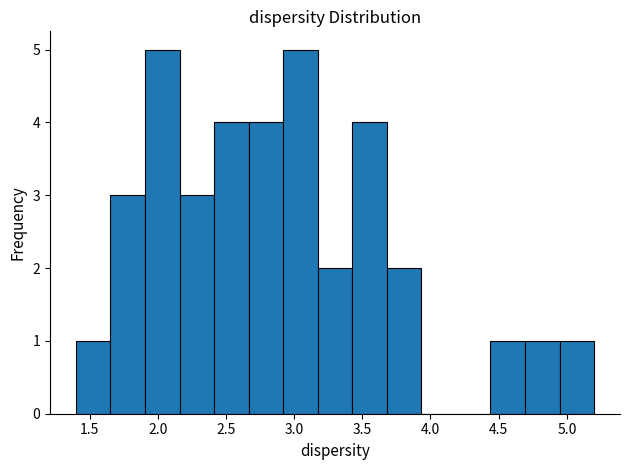

Reading left to right, transcribe this chart: for each bar, give the range it covers on the x-axis and its height. Neither the bar edges nor the heights are printed on the chart, so give them approximately, as read against the axes.

1.40 to 1.65: 1
1.65 to 1.90: 3
1.90 to 2.15: 5
2.15 to 2.40: 3
2.40 to 2.65: 4
2.65 to 2.90: 4
2.90 to 3.15: 5
3.15 to 3.45: 2
3.45 to 3.70: 4
3.70 to 3.95: 2
3.95 to 4.20: 0
4.20 to 4.45: 0
4.45 to 4.70: 1
4.70 to 4.95: 1
4.95 to 5.20: 1